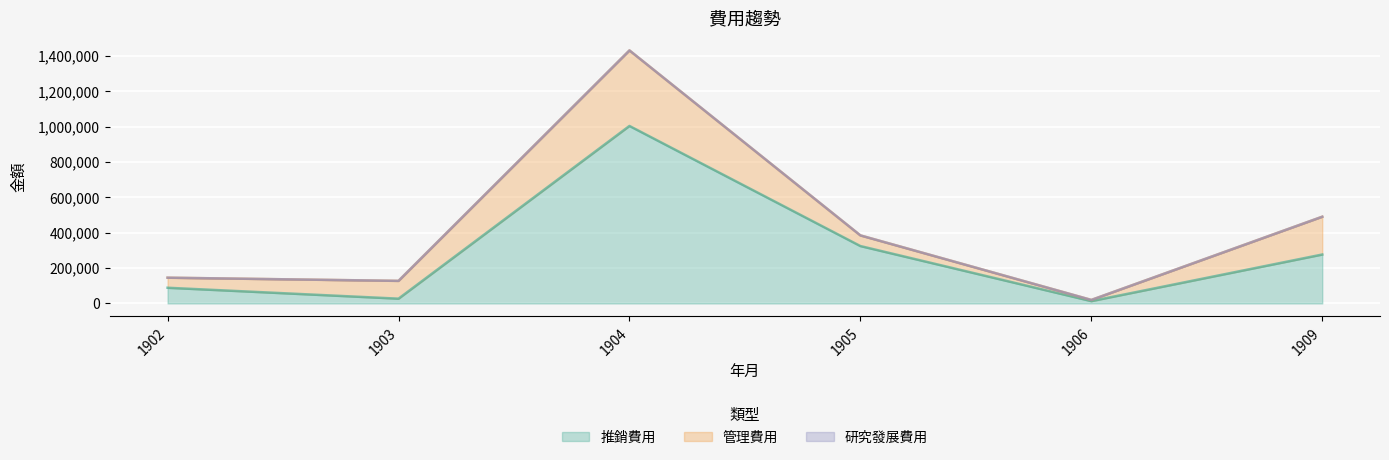

True or false: 推銷費用 has a value of 12999 at 1906.

True